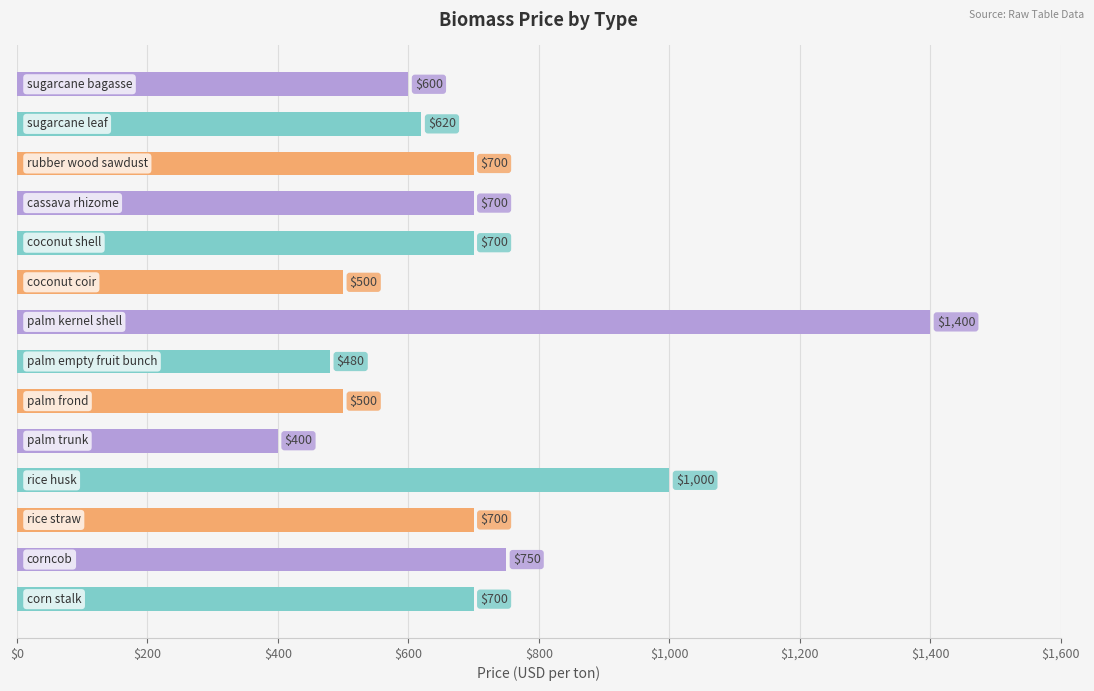

What is the difference between the maximum and minimum values?

1000